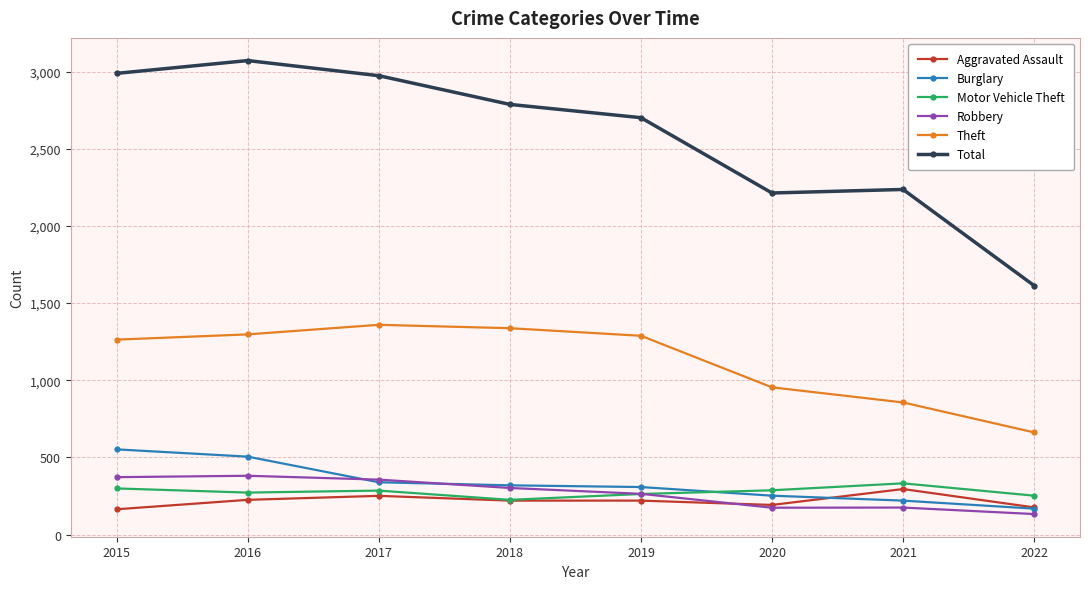

What is the value of the Burglary point at the 3rd from the left?

339